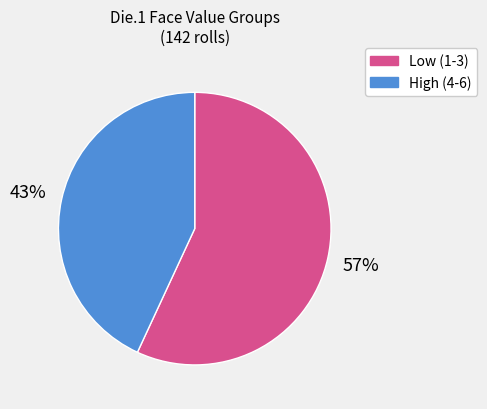

To the nearest percent, what portion does Low (1-3) represent?

57%